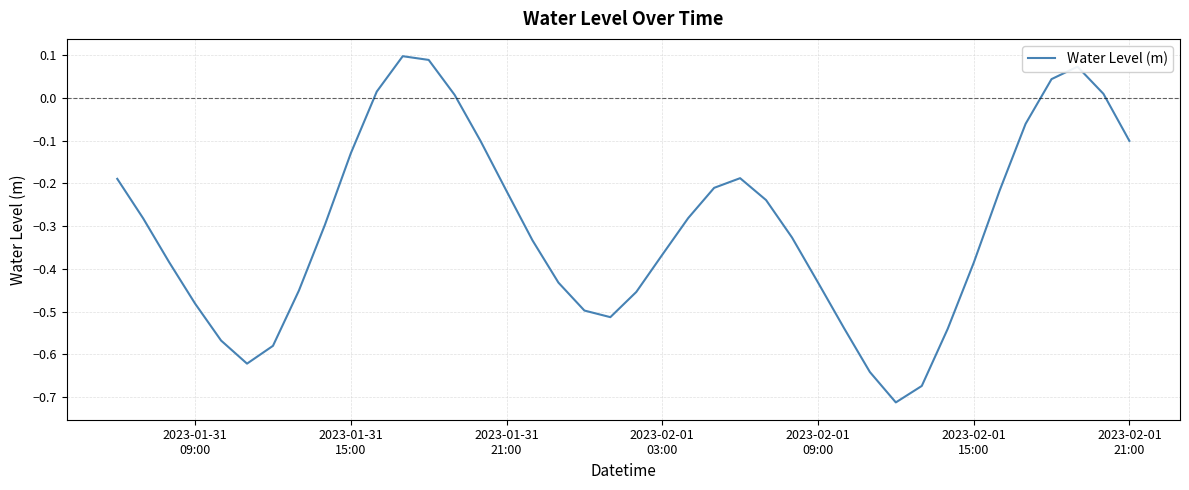

What is the difference between the maximum and minimum values?

0.8